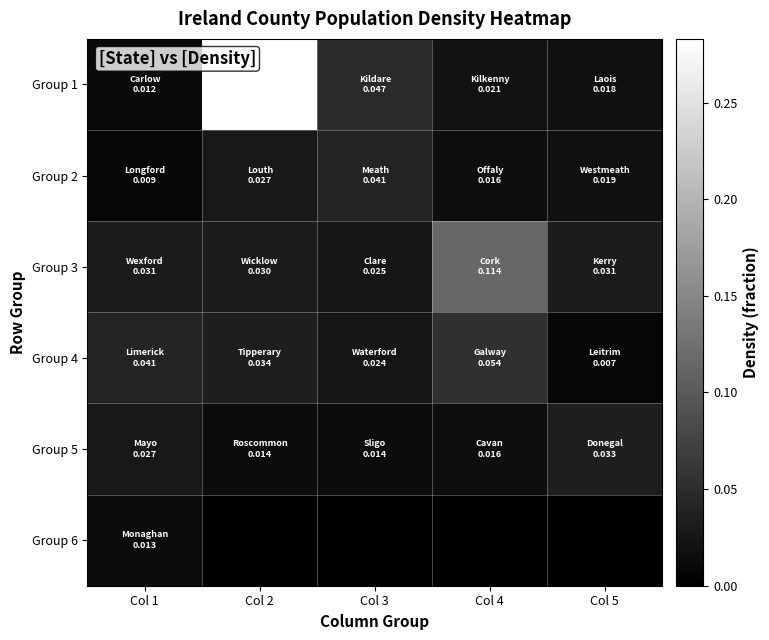

The Group 6 series shows 0.0 at Col 1. True or false?

False